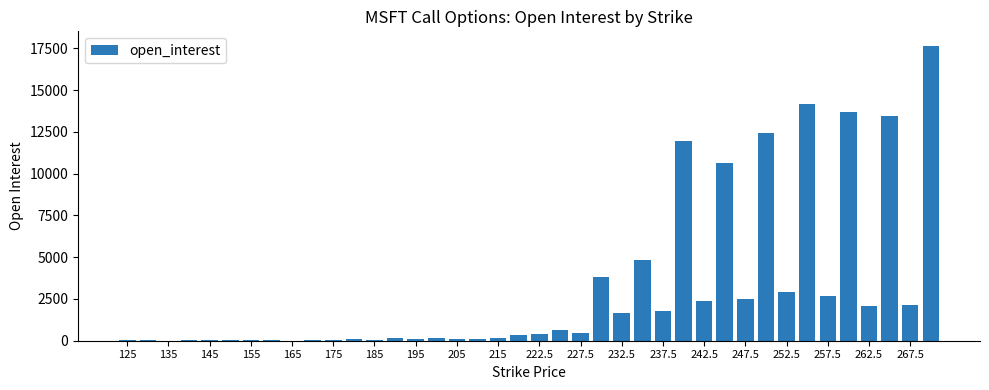

What is the maximum value shown in the chart?

17631